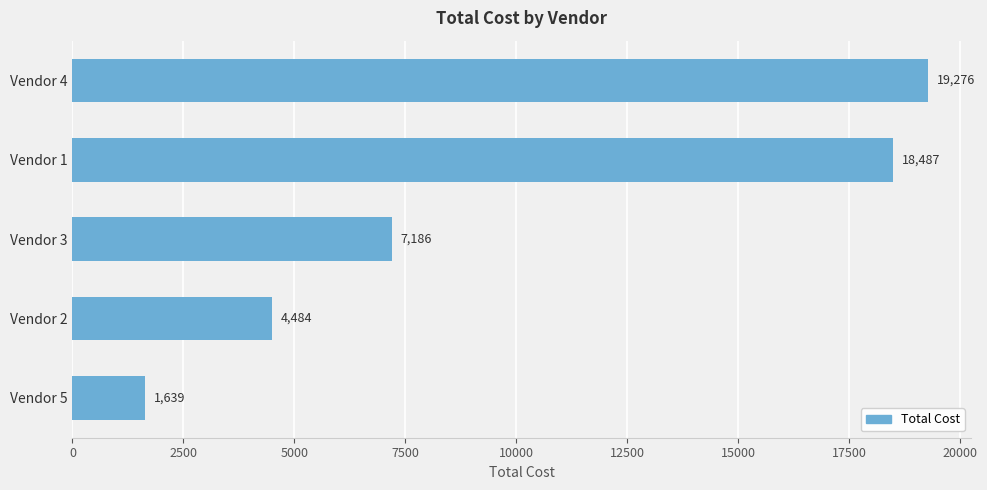

What is the sum of the values at Vendor 4 and Vendor 1?

37763.0